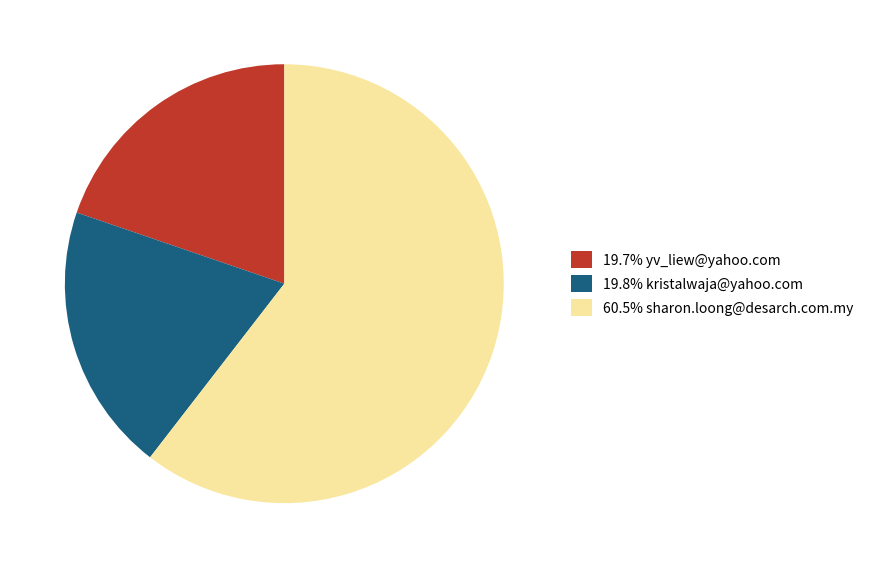

Approximately how many times larger is the value at 19.8% kristalwaja@yahoo.com compared to 19.7% yv_liew@yahoo.com?

1.0